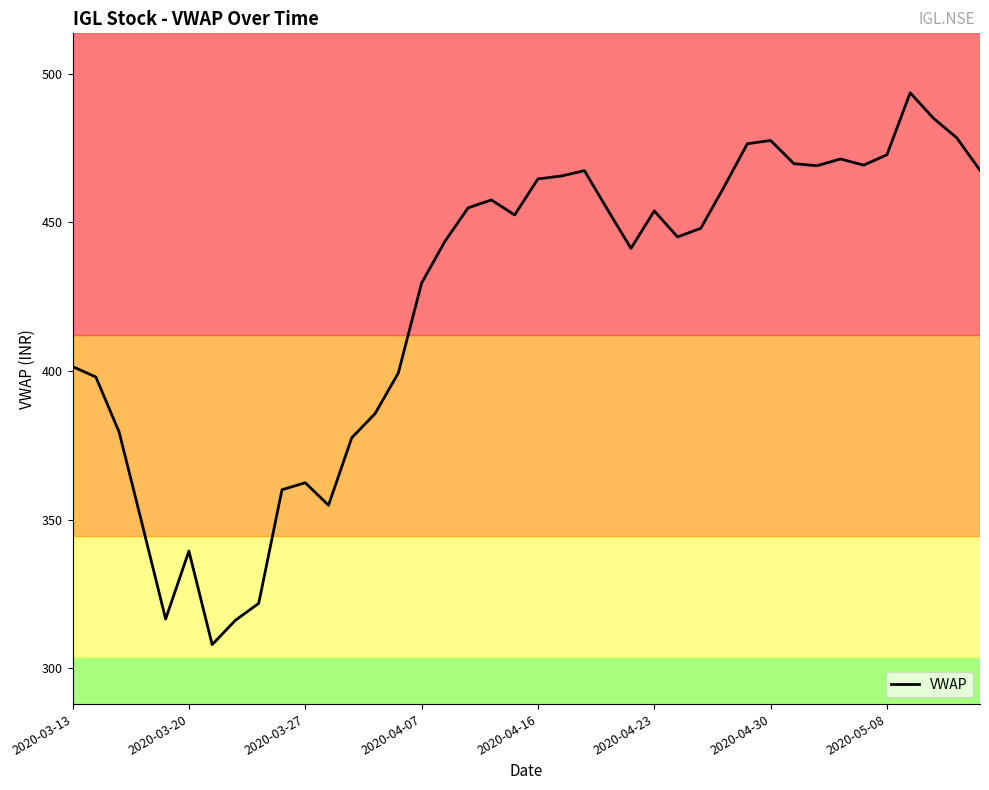

Is this an area chart (filled region under the line)?

No